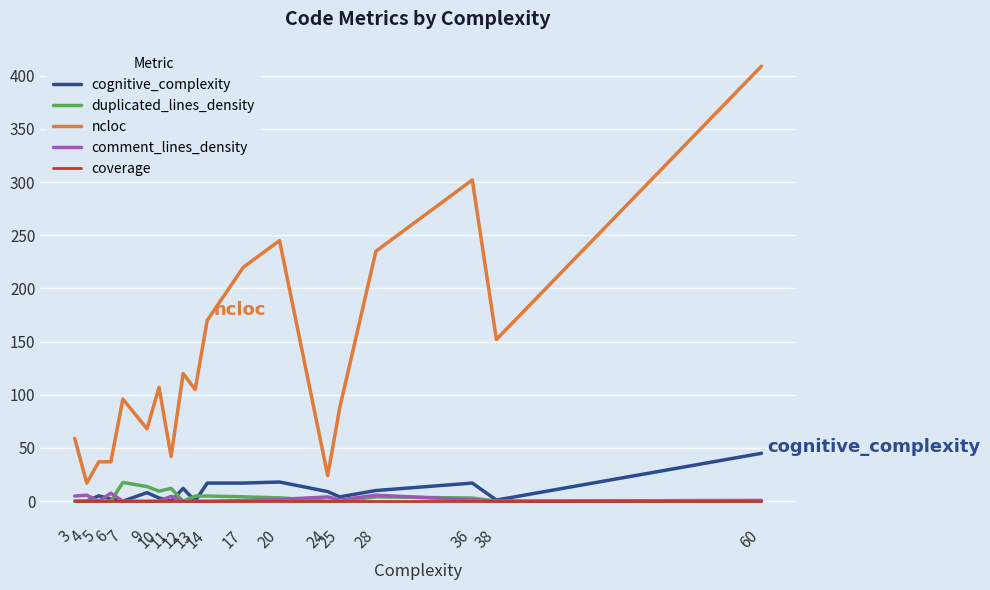

Read the ncloc value at 12.

120.0